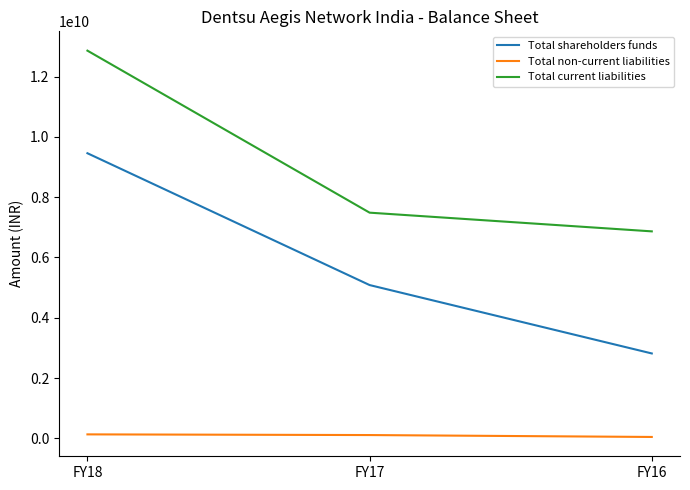

Where is Total current liabilities nearest to the value 9862475500?

FY17